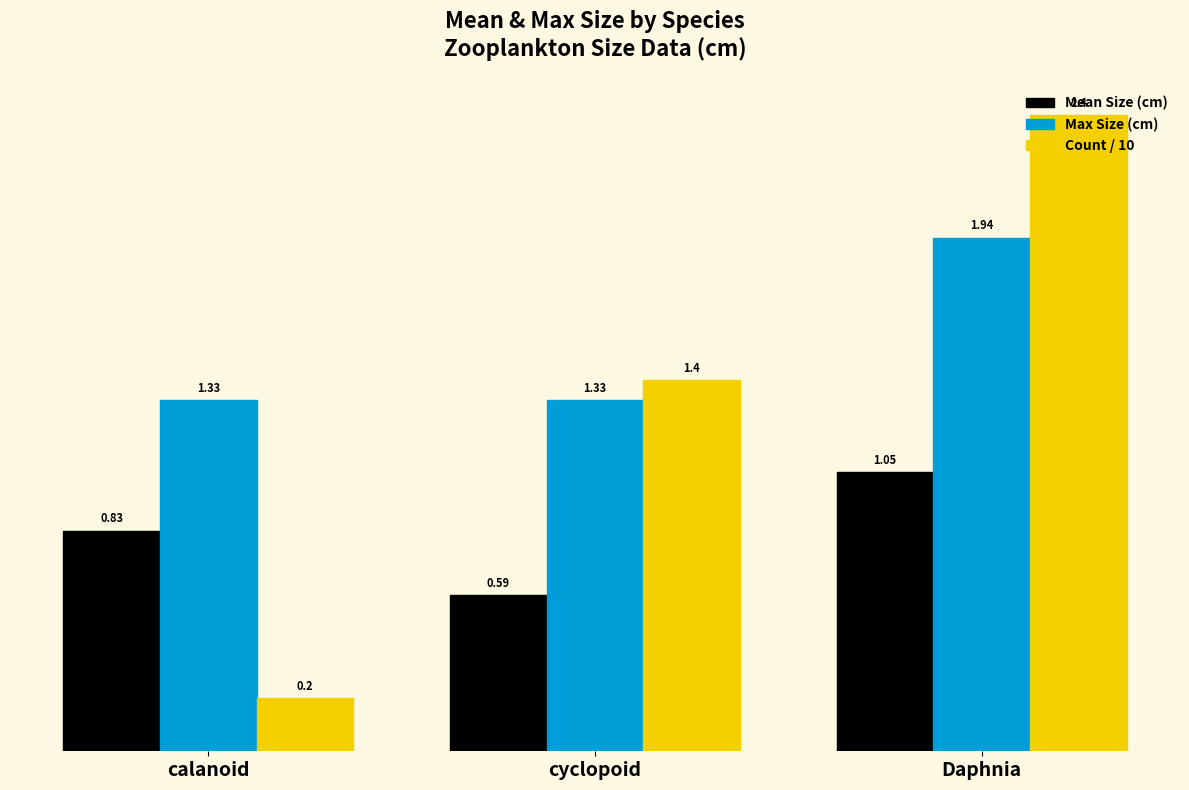

At which category is the sum across all series the highest?

Daphnia